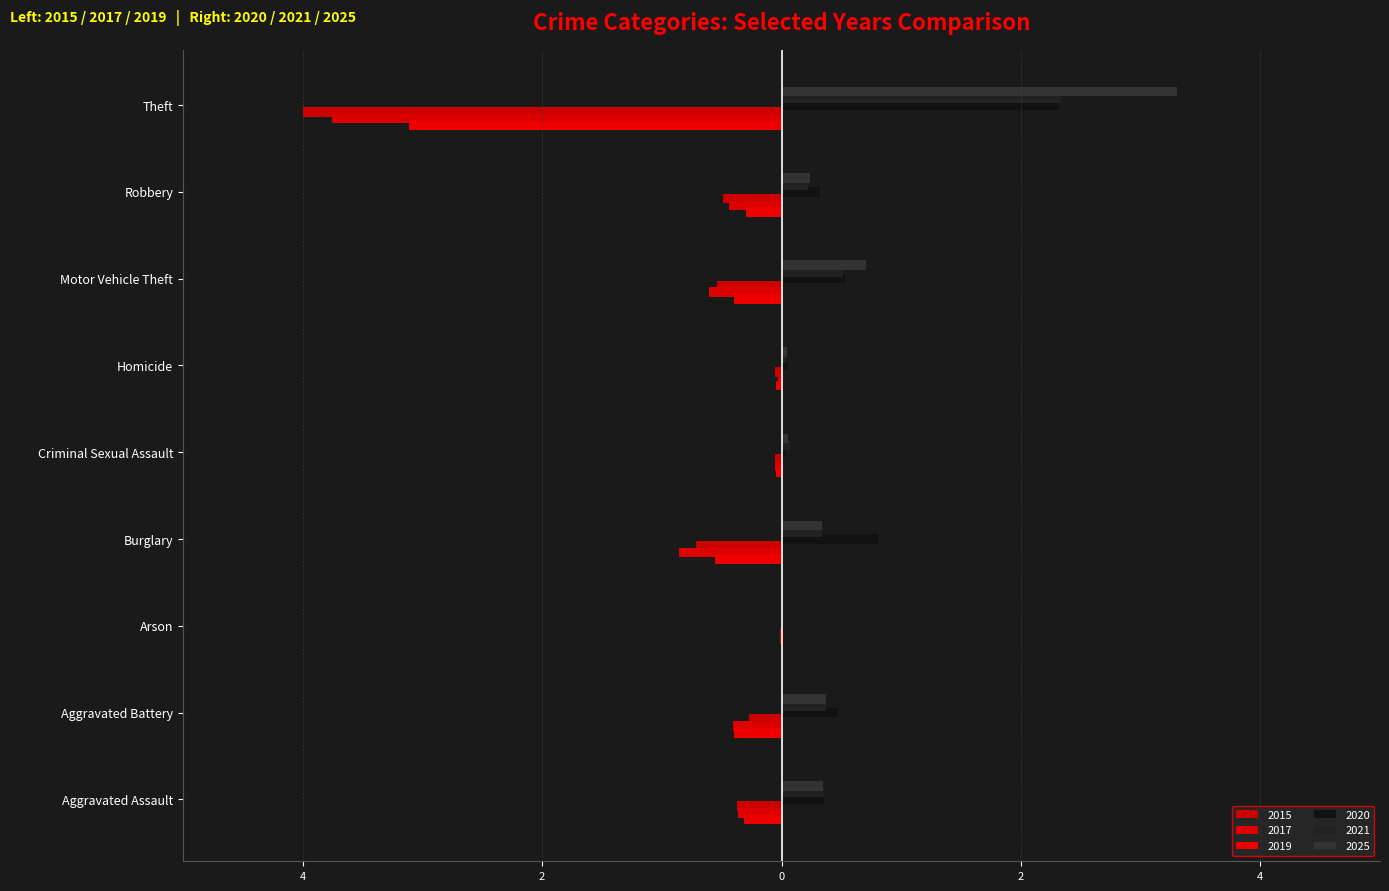

Which label corresponds to the largest value in the chart?

Theft